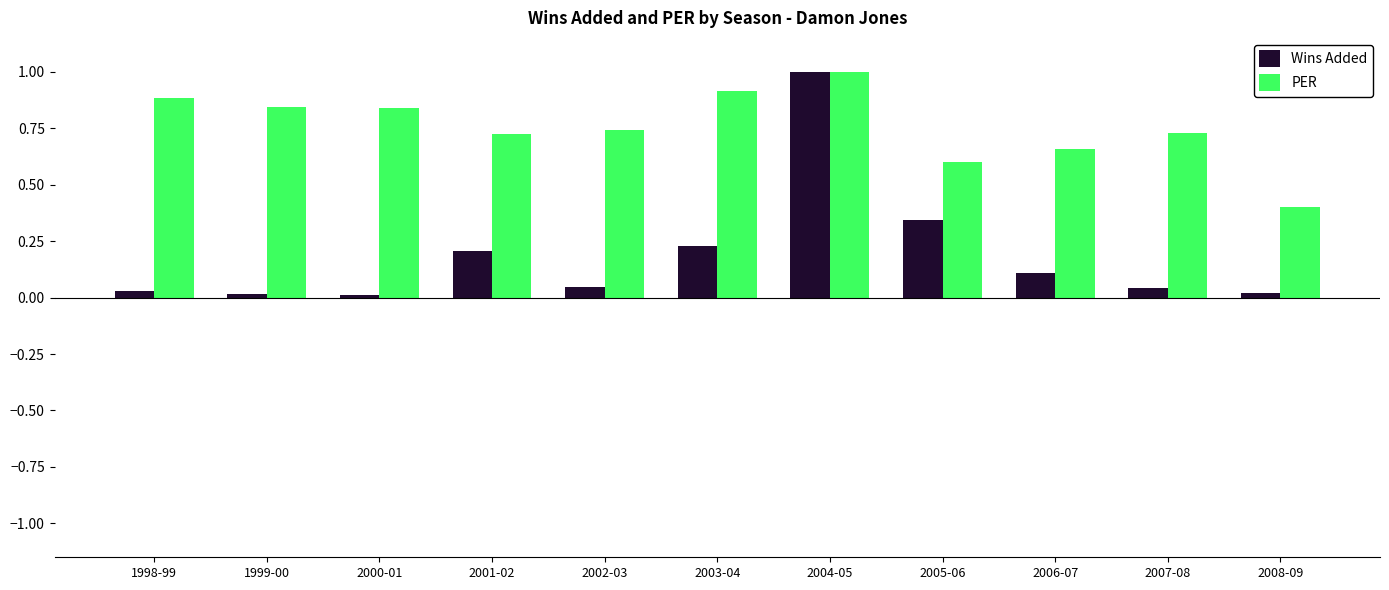

What is the label of the 11th bar from the right?

1998-99